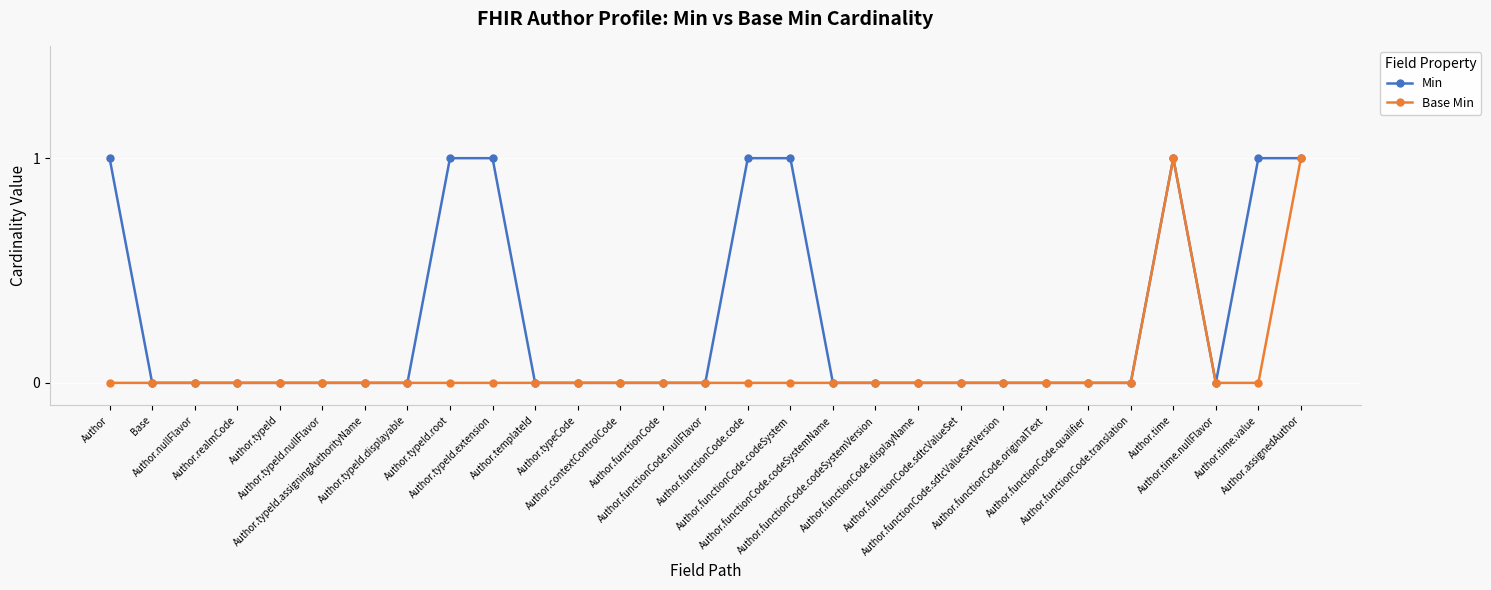

Count the Base Min values in the range 0 to 1.

29